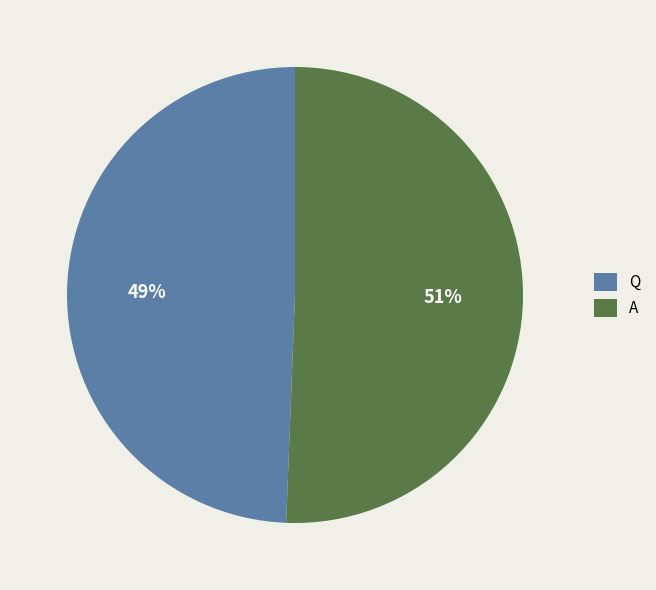

To the nearest percent, what portion does A represent?

51%